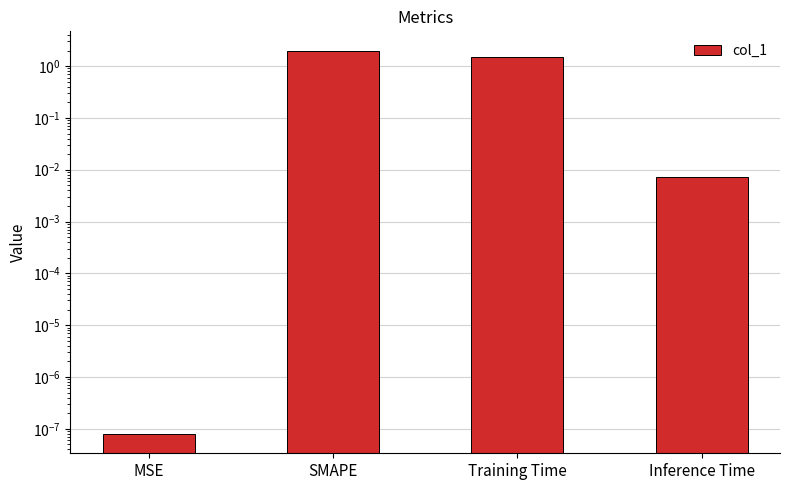

The value at Training Time is 0.9. True or false?

False